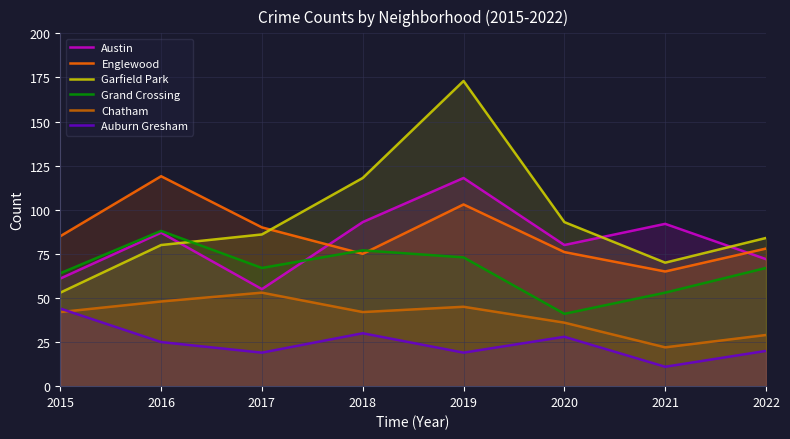

True or false: Englewood and Auburn Gresham cross at least once.

False